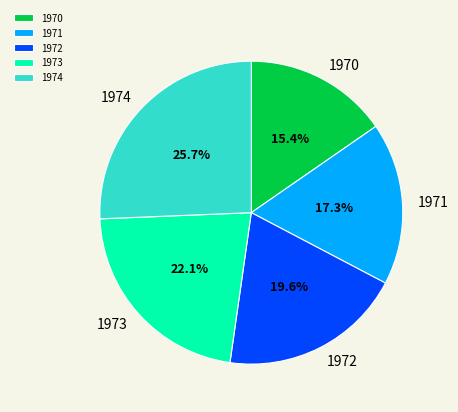

Which slice is the smallest?

1970